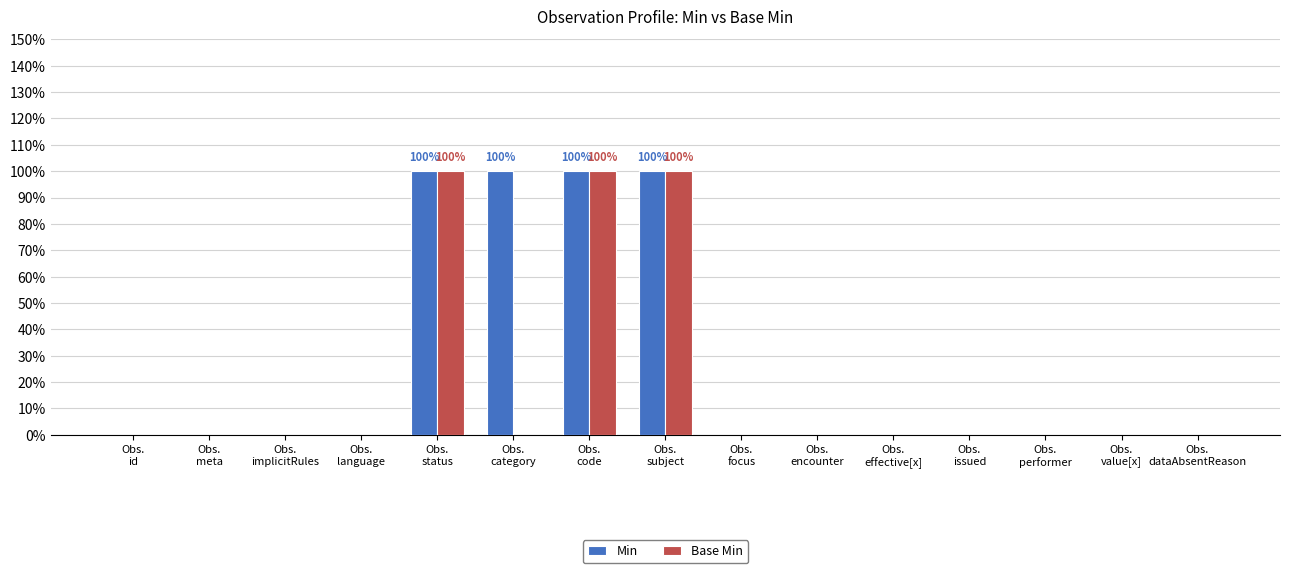

Does the chart contain stacked bars?

No